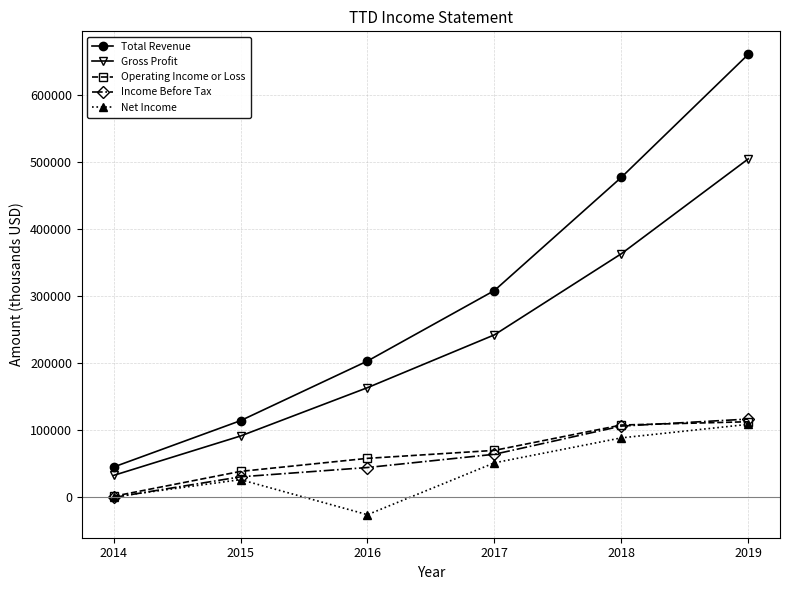

What is the difference between the highest and lowest values at 2014?

45400